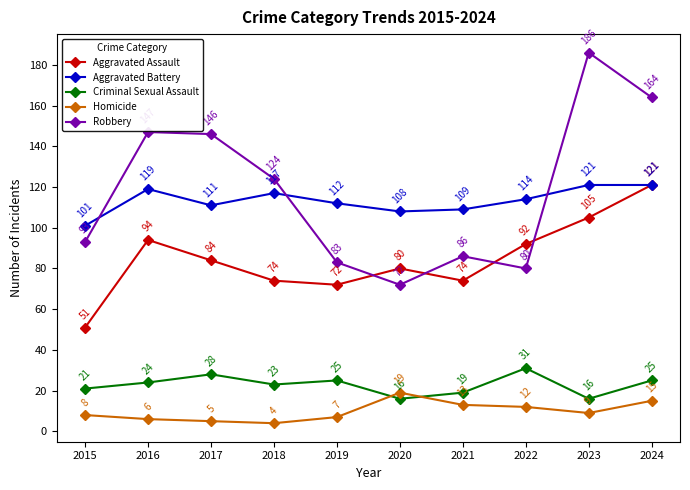

At which category is the sum across all series the highest?

2024